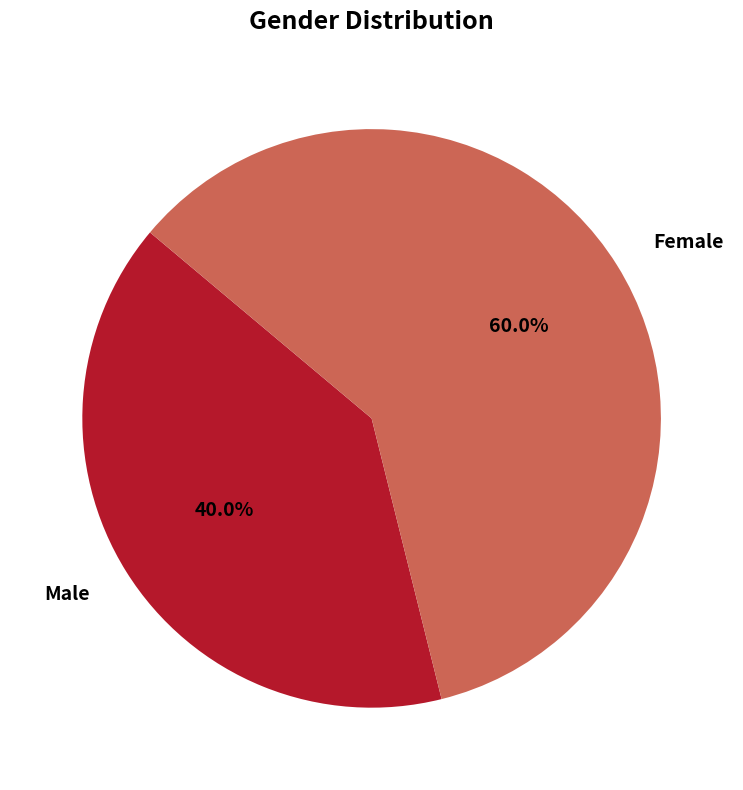

Rank the categories by value from highest to lowest.

Female, Male